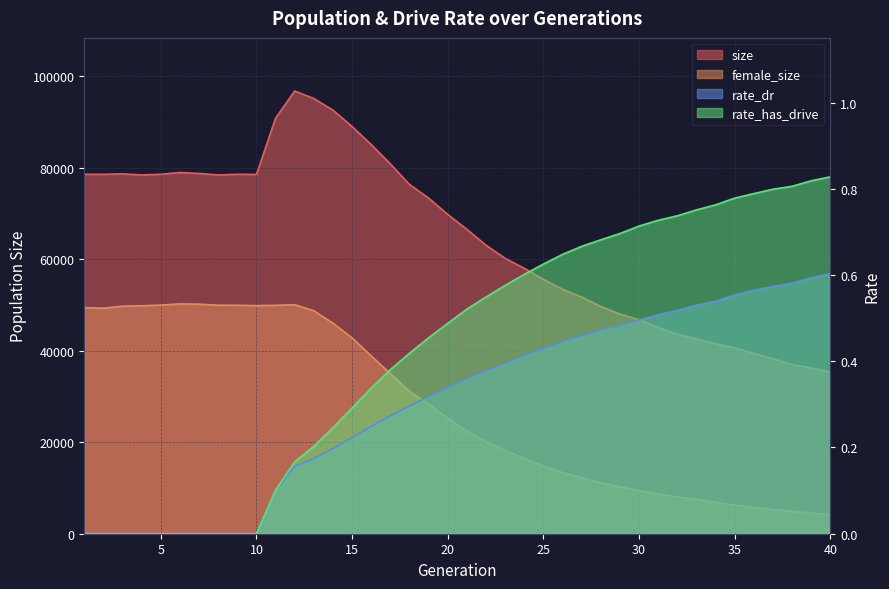

Reading right to left, extract all data points from this chart.

size: 40=35323.0	39=36222.0	38=36958.0	37=38196.0	36=39362.0	35=40620.0	34=41482.0	33=42586.0	32=43601.0	31=45067.0	30=46739.0	29=47988.0	28=49654.0	27=51707.0	26=53415.0	25=55574.0	24=57987.0	23=60156.0	22=63022.0	21=66491.0	20=69749.0	19=73315.0	18=76291.0	17=80786.0	16=85015.0	15=88949.0	14=92527.0	13=95071.0	12=96716.0	11=90788.0	10=78496.0	9=78524.0	8=78380.0	7=78705.0	6=78917.0	5=78523.0	4=78382.0	3=78619.0	2=78515.0	1=78536.0
female_size: 40=4136.0	39=4504.0	38=4874.0	37=5299.0	36=5765.0	35=6265.0	34=6835.0	33=7519.0	32=8058.0	31=8656.0	30=9445.0	29=10225.0	28=11165.0	27=12247.0	26=13373.0	25=14796.0	24=16423.0	23=18165.0	22=20143.0	21=22406.0	20=25231.0	19=28284.0	18=31094.0	17=34967.0	16=38850.0	15=42765.0	14=45982.0	13=48720.0	12=50031.0	11=49901.0	10=49826.0	9=49917.0	8=49926.0	7=50156.0	6=50206.0	5=49951.0	4=49805.0	3=49719.0	2=49268.0	1=49393.0
rate_dr: 40=0.6	39=0.6	38=0.6	37=0.6	36=0.6	35=0.6	34=0.5	33=0.5	32=0.5	31=0.5	30=0.5	29=0.5	28=0.5	27=0.5	26=0.4	25=0.4	24=0.4	23=0.4	22=0.4	21=0.4	20=0.3	19=0.3	18=0.3	17=0.3	16=0.2	15=0.2	14=0.2	13=0.2	12=0.2	11=0.1	10=0.0	9=0.0	8=0.0	7=0.0	6=0.0	5=0.0	4=0.0	3=0.0	2=0.0	1=0.0
rate_has_drive: 40=0.8	39=0.8	38=0.8	37=0.8	36=0.8	35=0.8	34=0.8	33=0.8	32=0.7	31=0.7	30=0.7	29=0.7	28=0.7	27=0.7	26=0.6	25=0.6	24=0.6	23=0.6	22=0.5	21=0.5	20=0.5	19=0.5	18=0.4	17=0.4	16=0.3	15=0.3	14=0.2	13=0.2	12=0.2	11=0.1	10=0.0	9=0.0	8=0.0	7=0.0	6=0.0	5=0.0	4=0.0	3=0.0	2=0.0	1=0.0